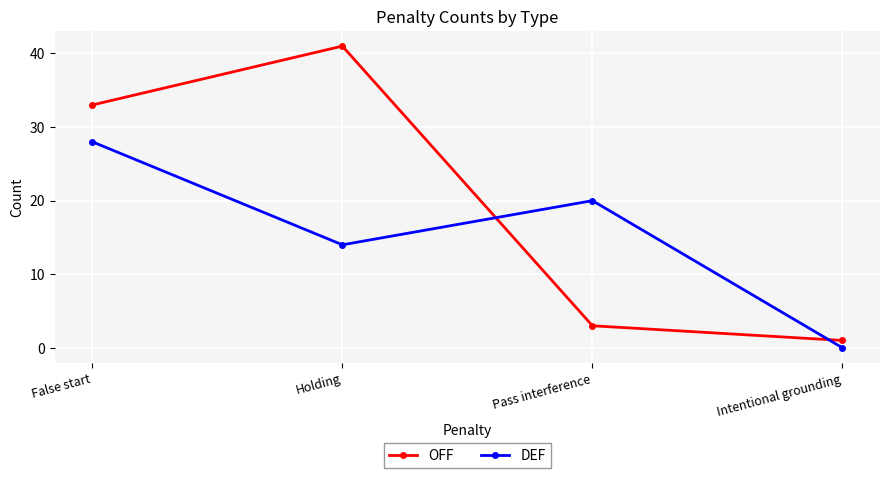

How many lines are shown in the chart?

2